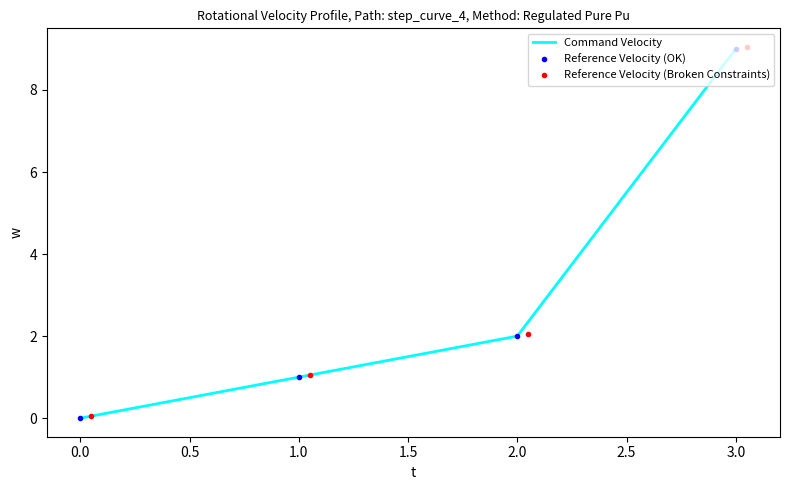

Which series changed the most between 0.5 and 1.0?

Reference Velocity (Broken Constraints)